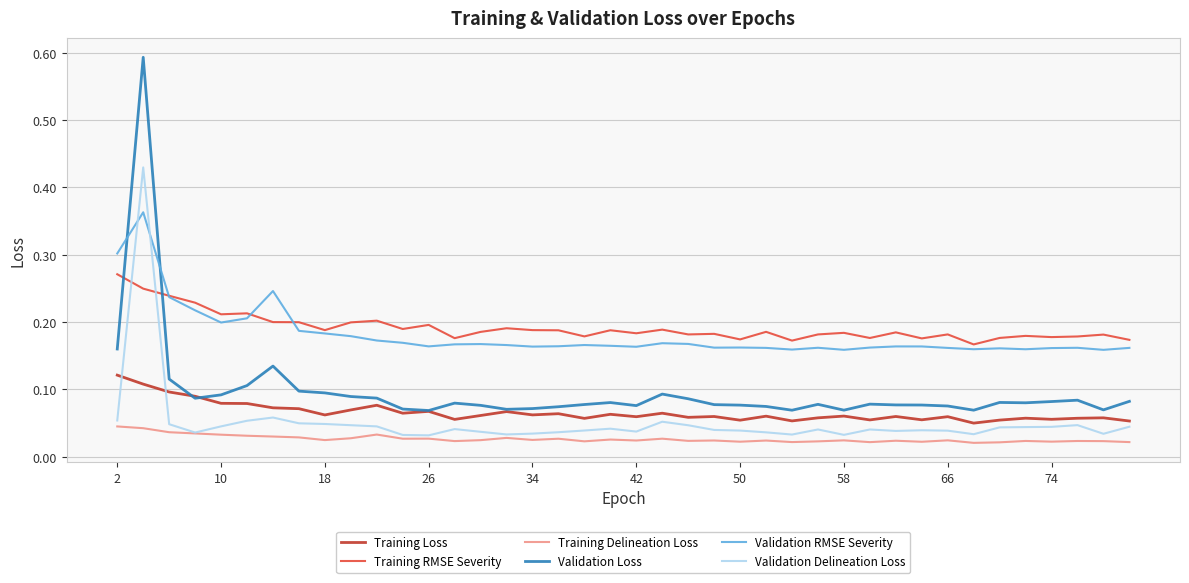

Which series has the widest spread of values?

Validation Loss